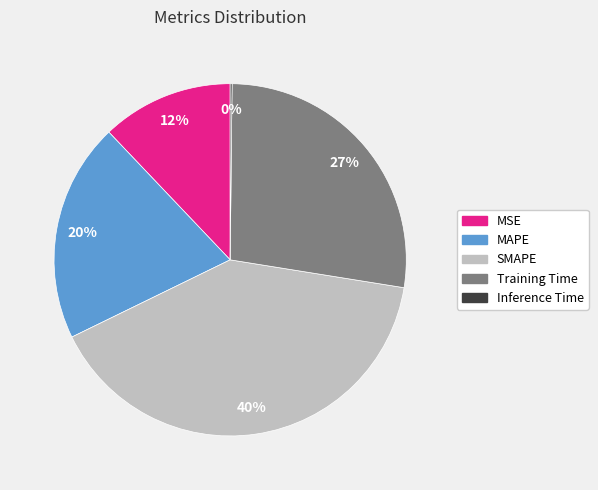

Does SMAPE represent more than half of the total?

No